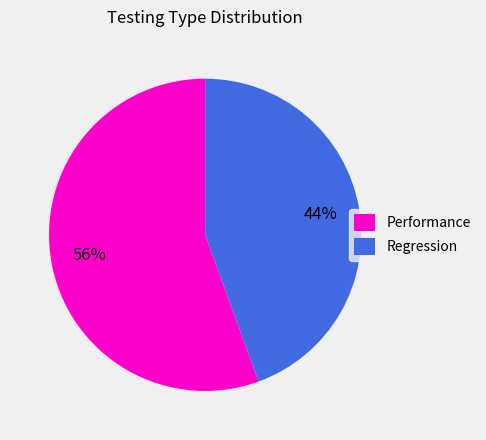

How many segments does this pie chart have?

2